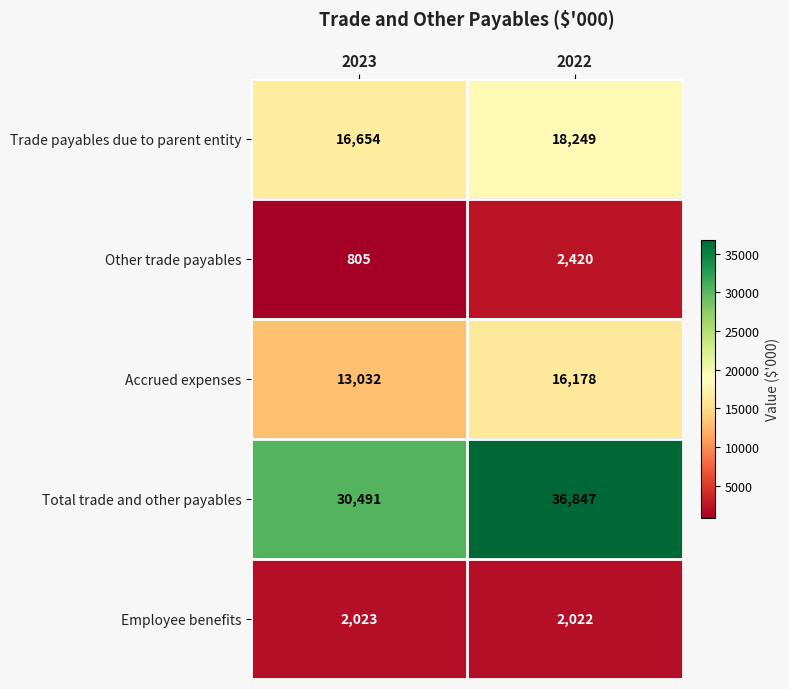

What is the maximum value shown in the chart?

36847